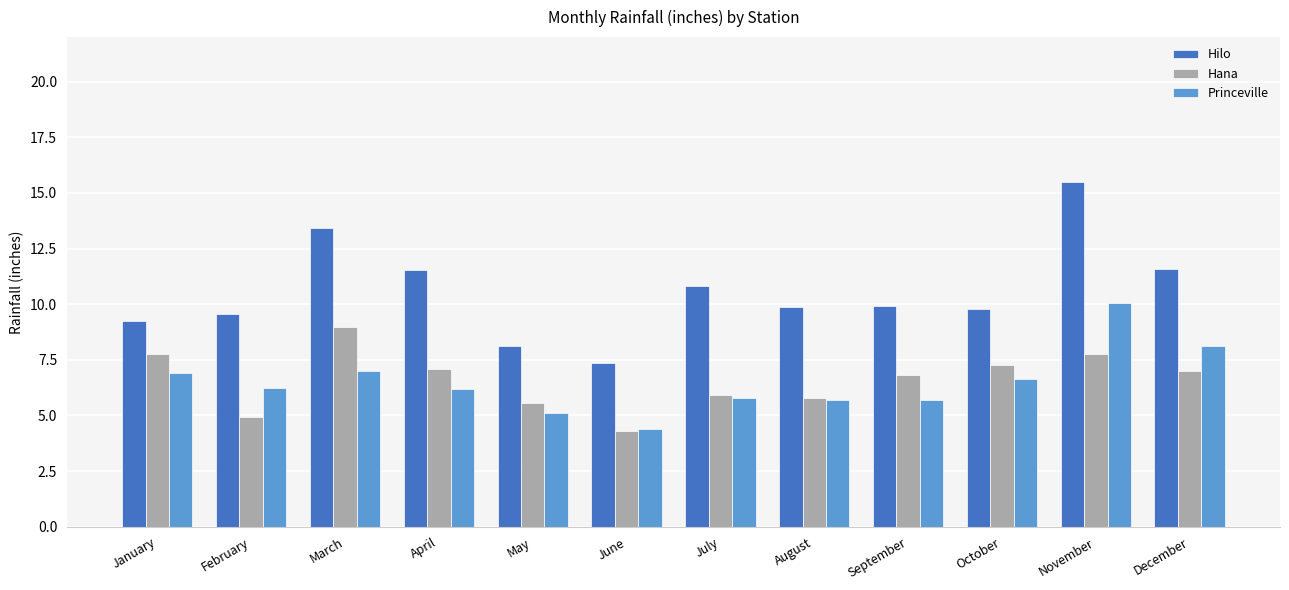

Where does the Hana series first go above 6?

January